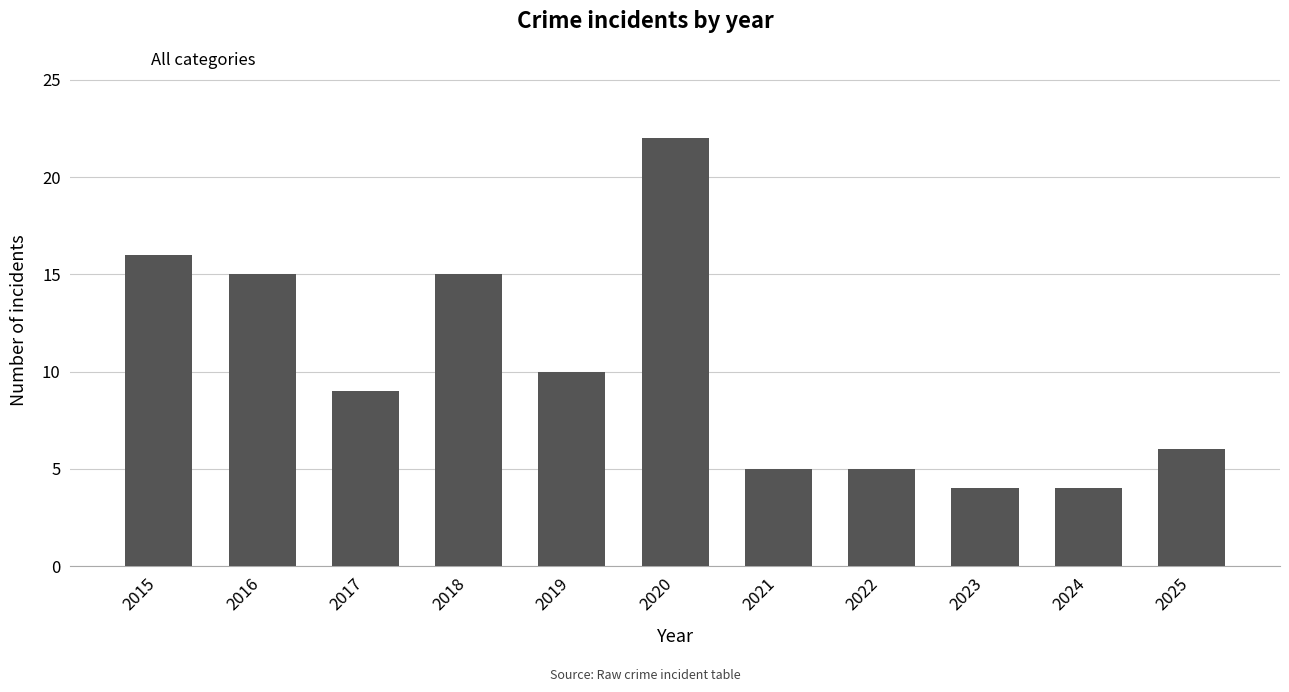

Read the value at 2022.

5